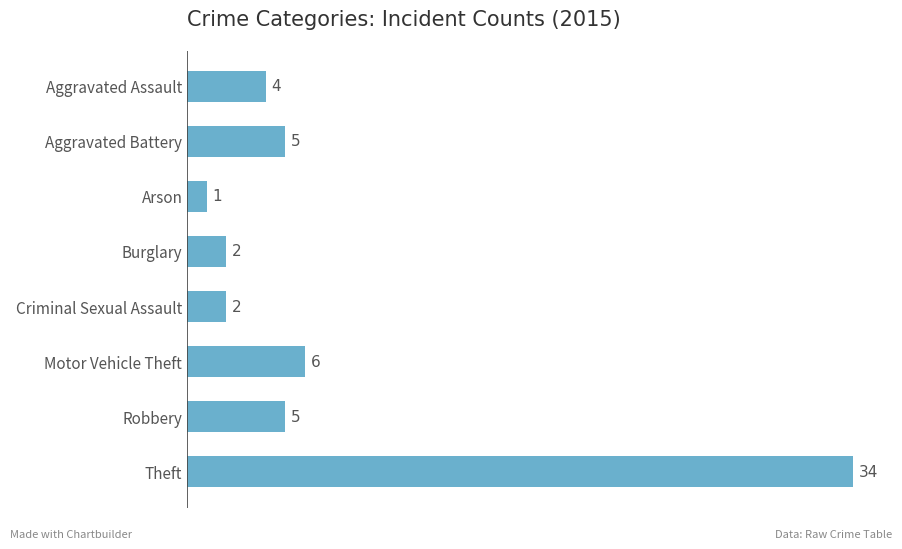

Does the chart contain any negative values?

No